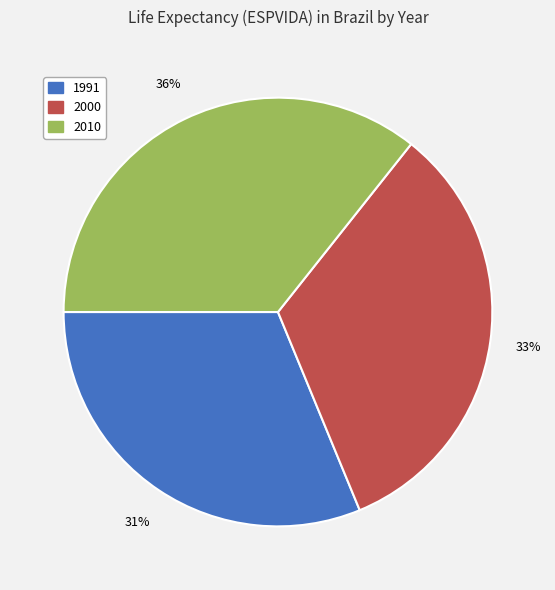

Rank the categories by value from highest to lowest.

2010, 2000, 1991